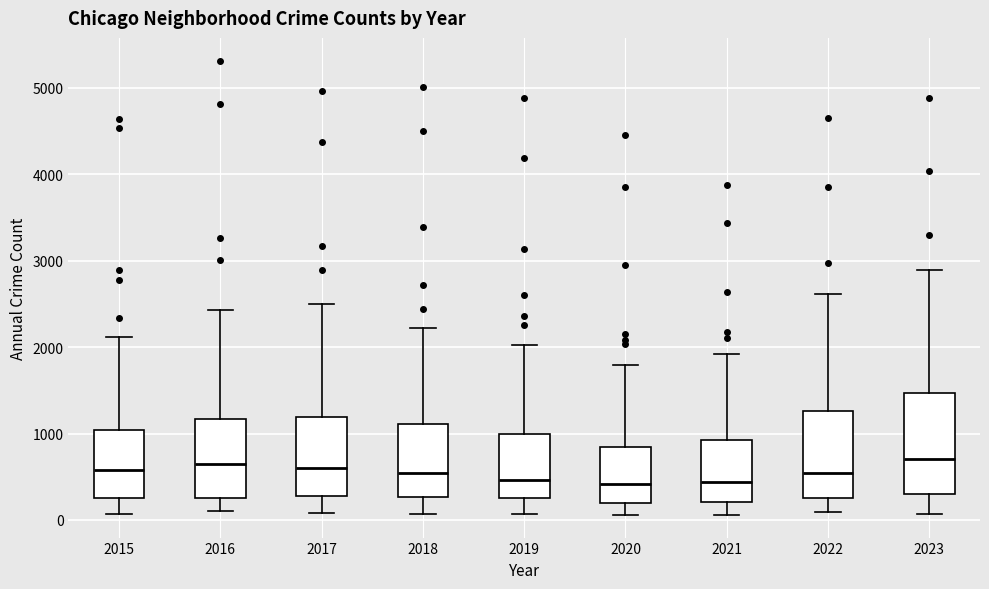

Reading left to right, read every box against the y-axis: the position of its median line, the range the box covers, and the ends of its whiskers. The values are not printed on the chart, so give them approximately, as read against the axis.

2015: median 600, box 300 to 1000, whiskers 100 to 2100
2016: median 700, box 300 to 1200, whiskers 100 to 2400
2017: median 600, box 300 to 1200, whiskers 100 to 2500
2018: median 500, box 300 to 1100, whiskers 100 to 2200
2019: median 500, box 300 to 1000, whiskers 100 to 2000
2020: median 400, box 200 to 800, whiskers 100 to 1800
2021: median 400, box 200 to 900, whiskers 100 to 1900
2022: median 500, box 300 to 1300, whiskers 100 to 2600
2023: median 700, box 300 to 1500, whiskers 100 to 2900